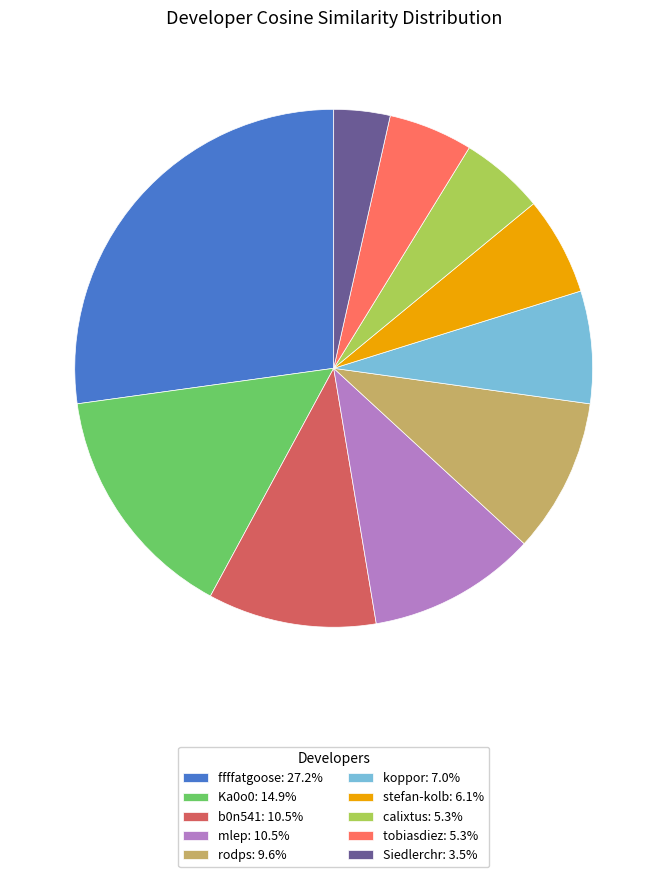

Combined, do b0n541: 10.5% and tobiasdiez: 5.3% account for over 50%?

No